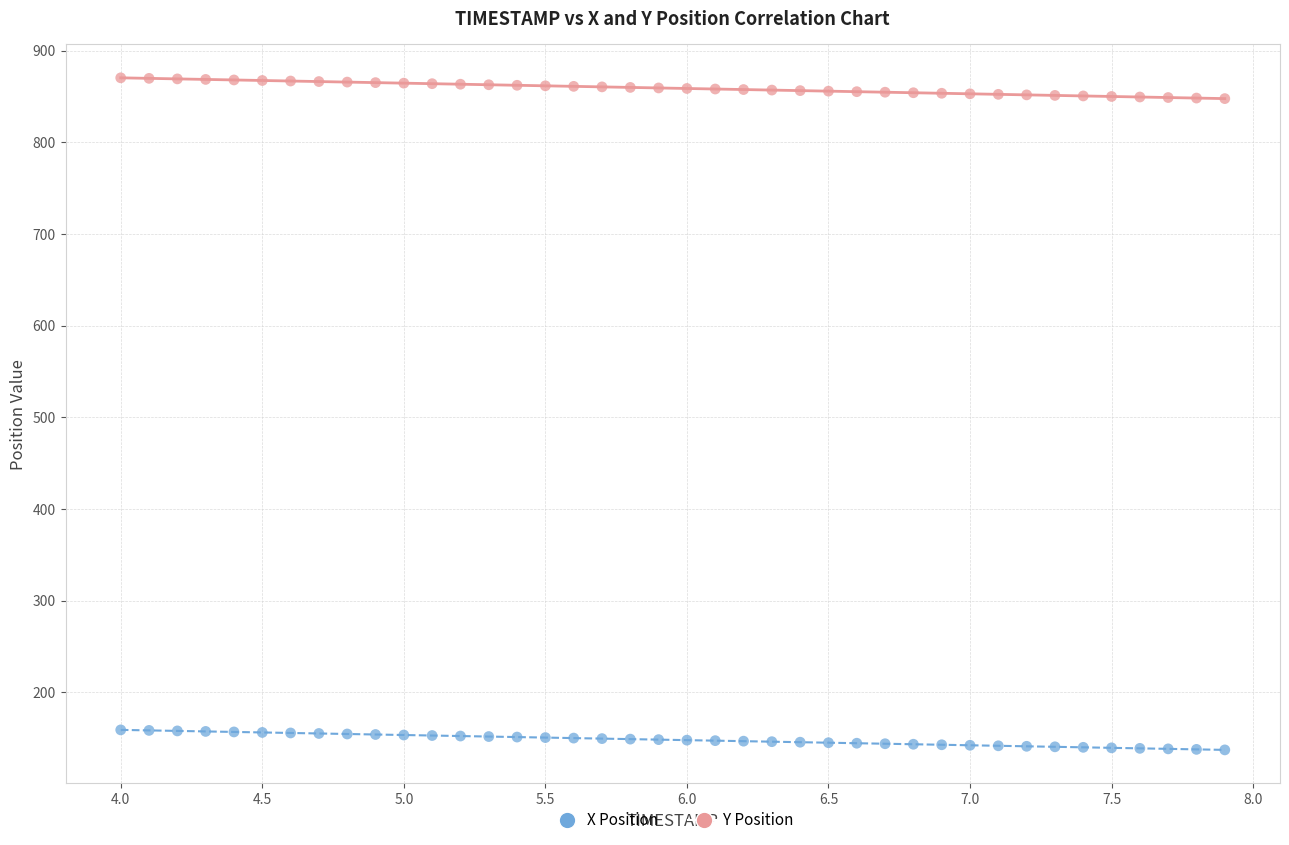

What are all the series names shown in the legend?

X Position, Y Position